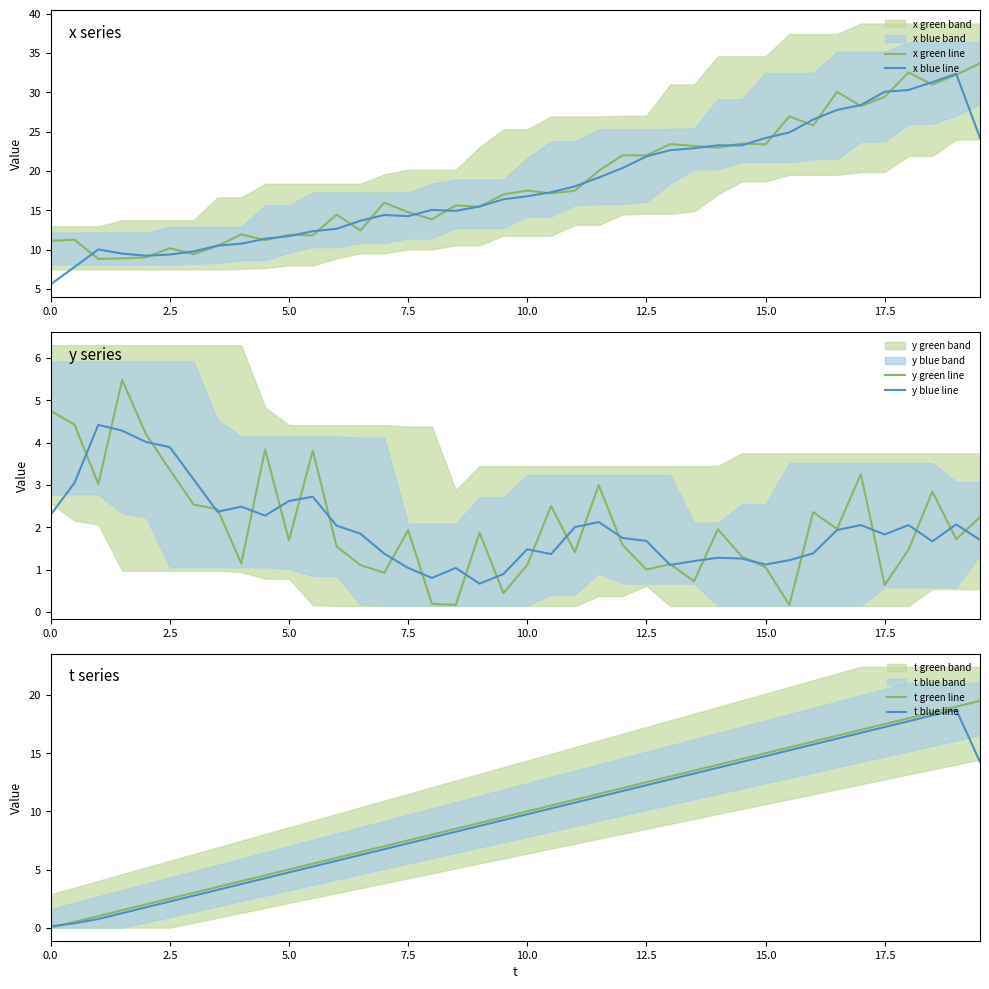

What is the minimum value for x blue line?

5.6